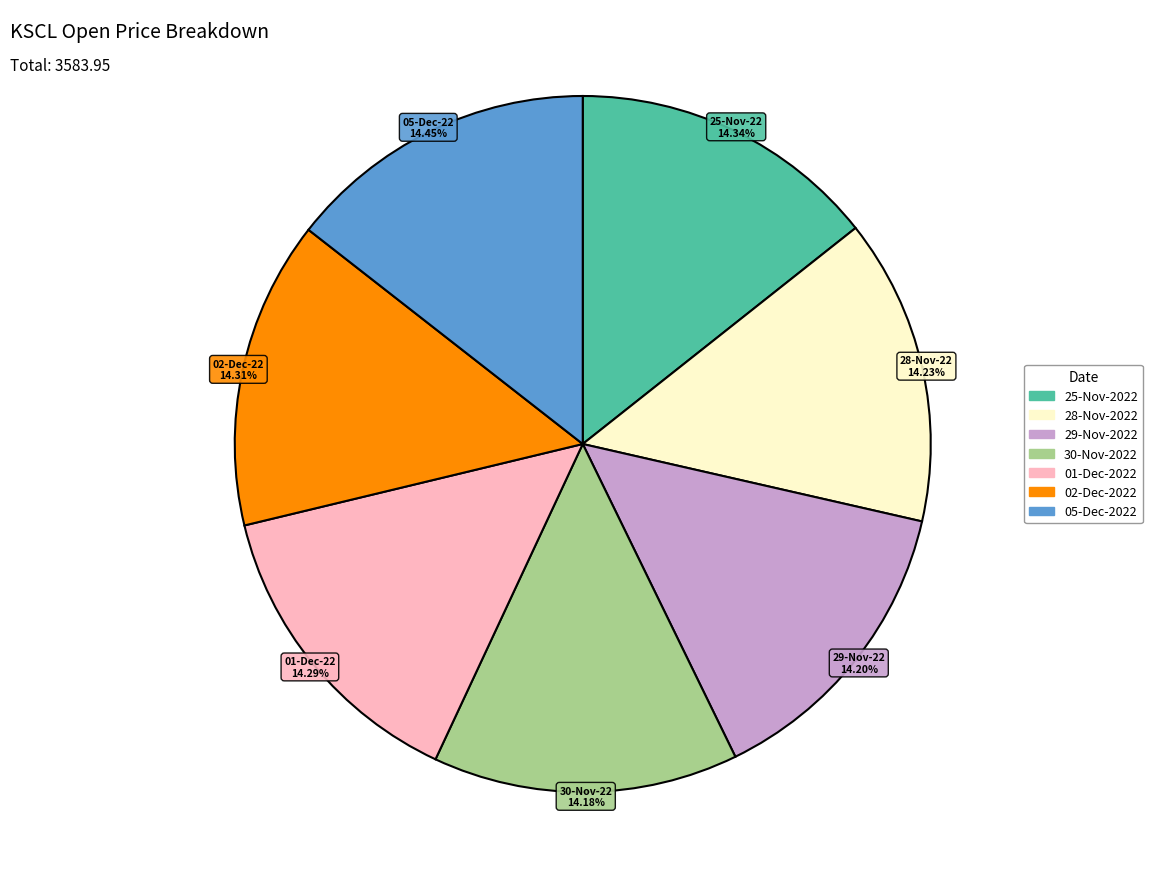

Do 25-Nov-2022 and 02-Dec-2022 together represent more than half of the pie?

No